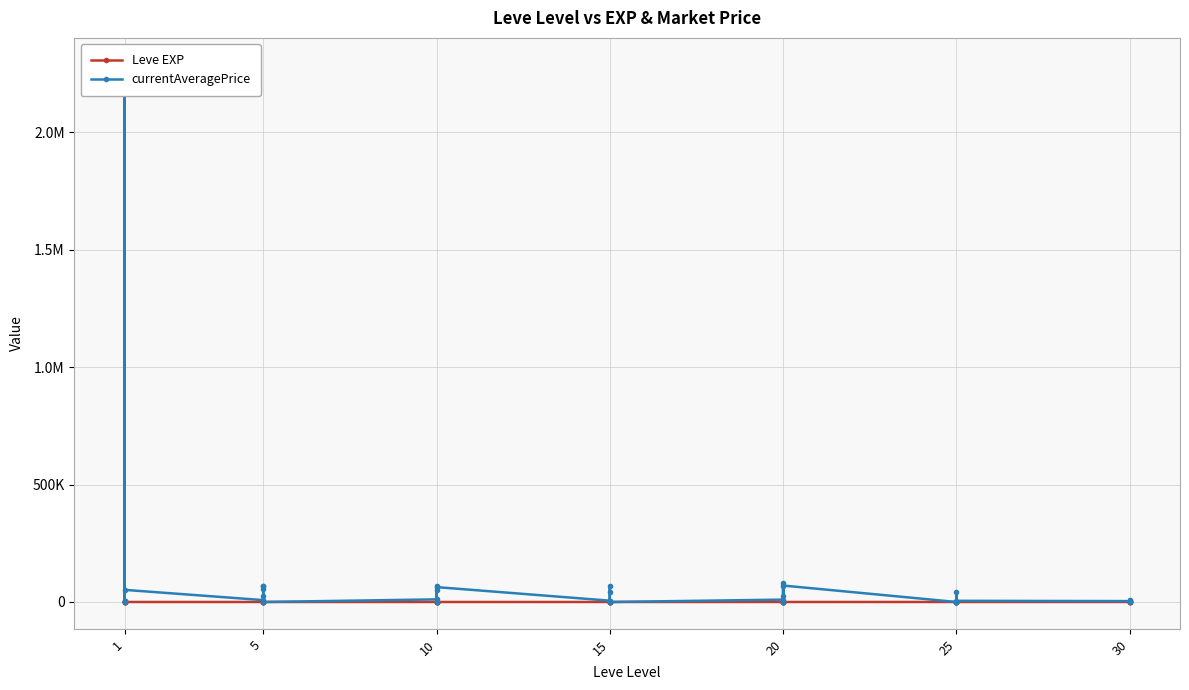

Does the chart display data point markers on the line(s)?

Yes